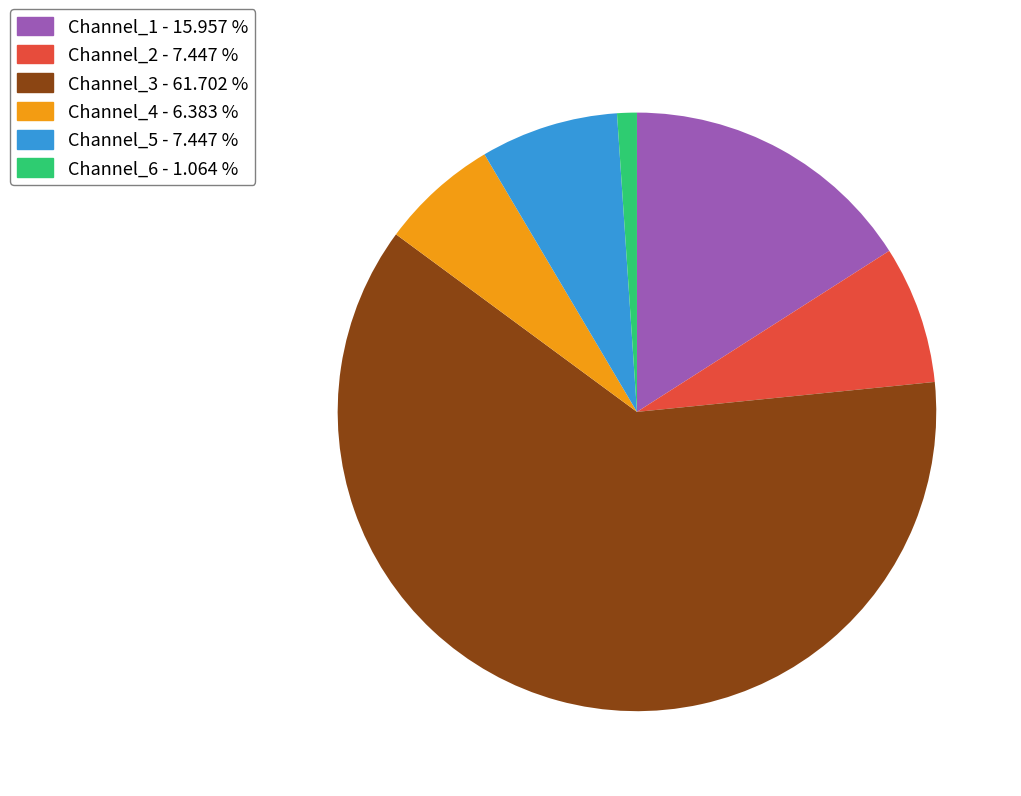

Which has a higher value, Channel_3 or Channel_6?

Channel_3